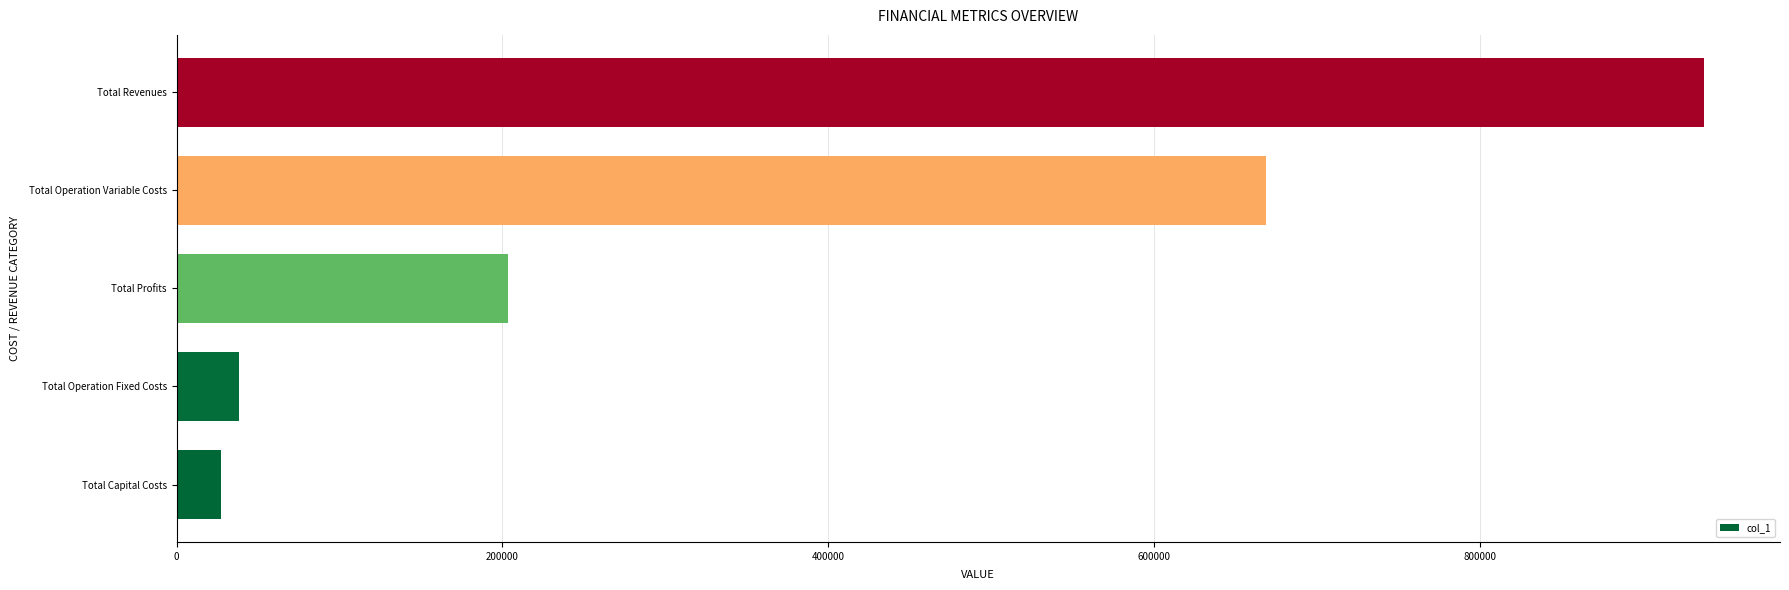

What is the average value?

374979.6